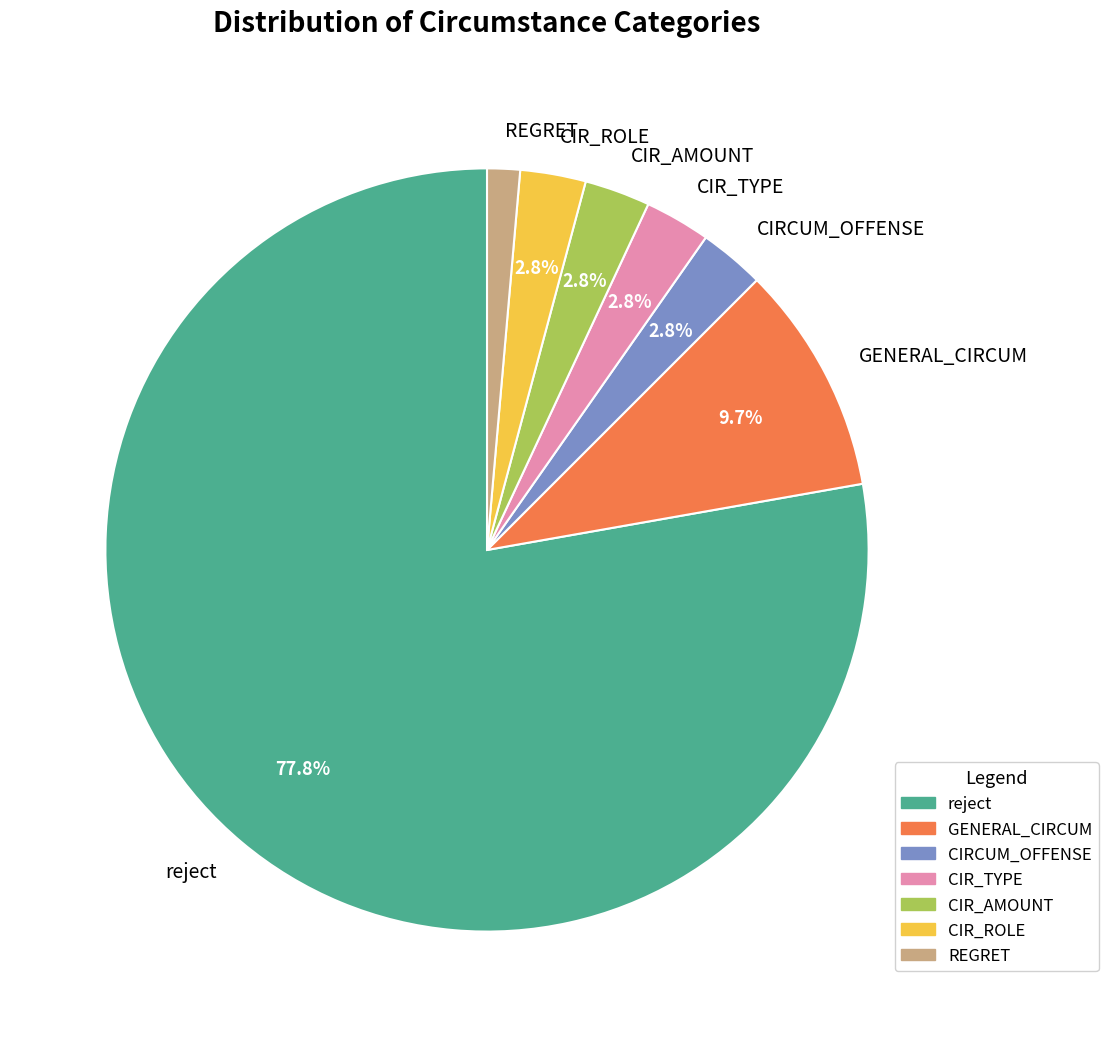

Which category has the smallest portion of the pie?

REGRET